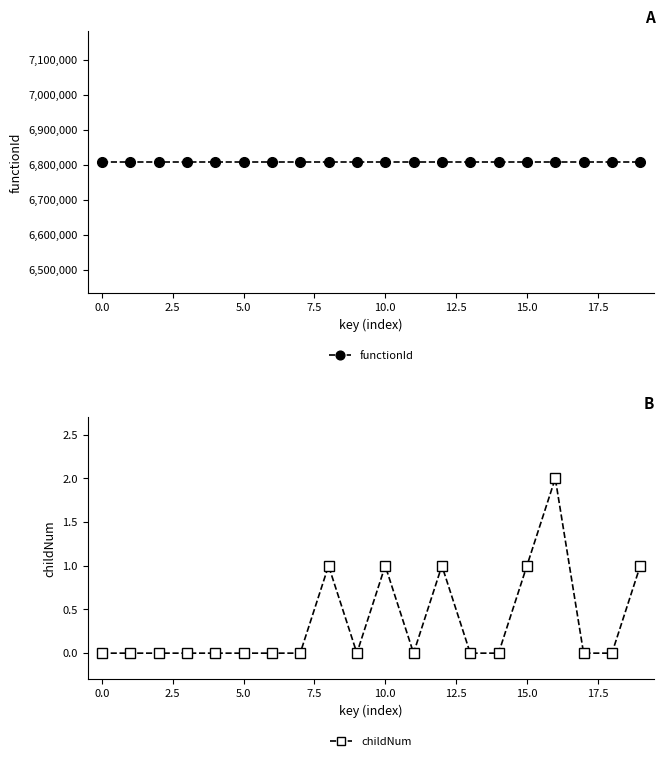

The value of childNum at 0.0 is 0. True or false?

True